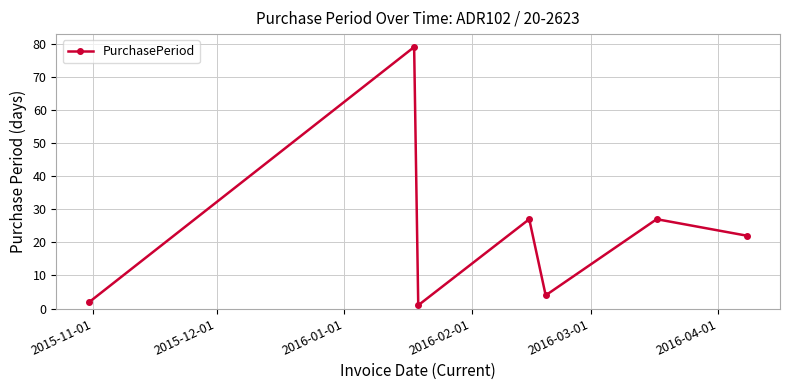

What is the difference between the maximum and minimum values?

78